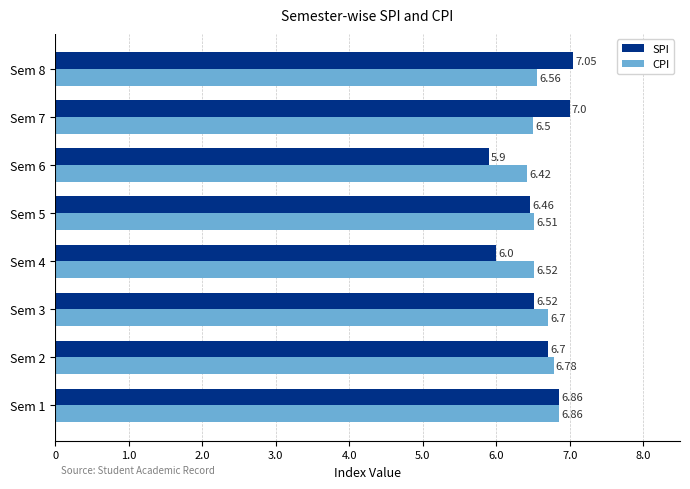

How many data points in SPI are less than 6?

1